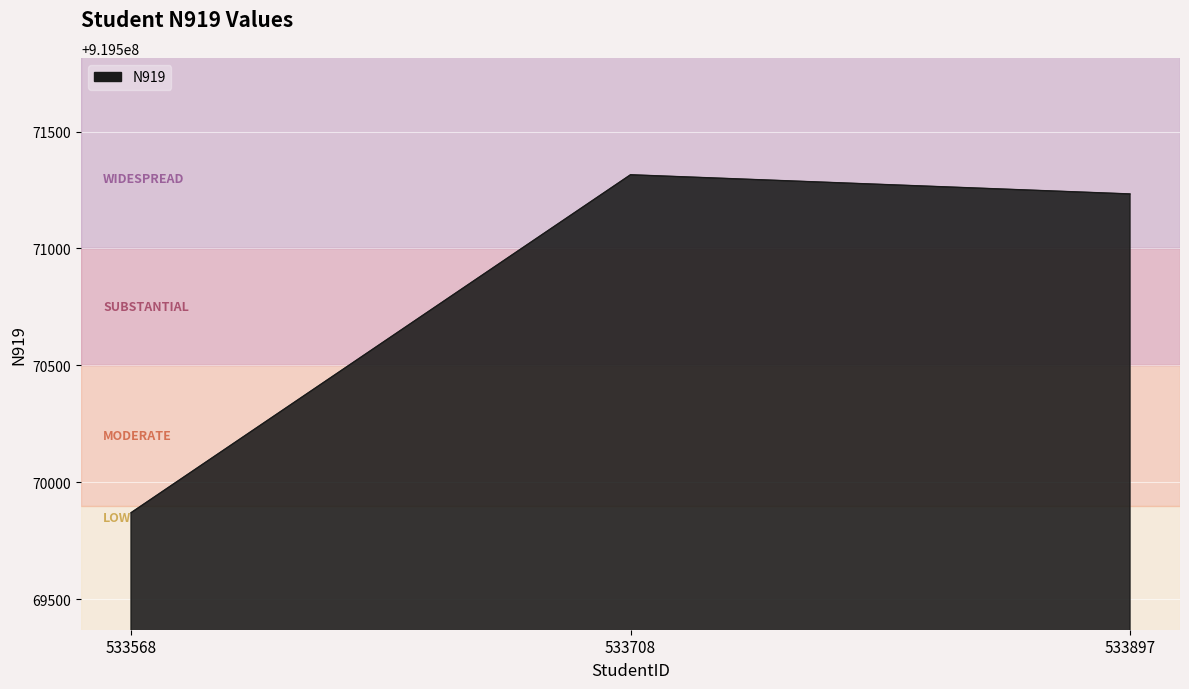

What is the change in value from 533568 to 533897?

+1363